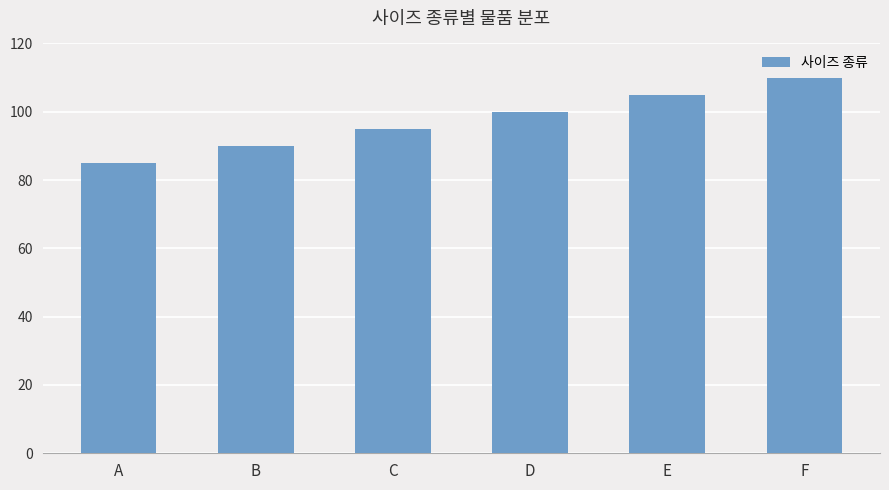

What is the value of the 3rd bar from the left?

95